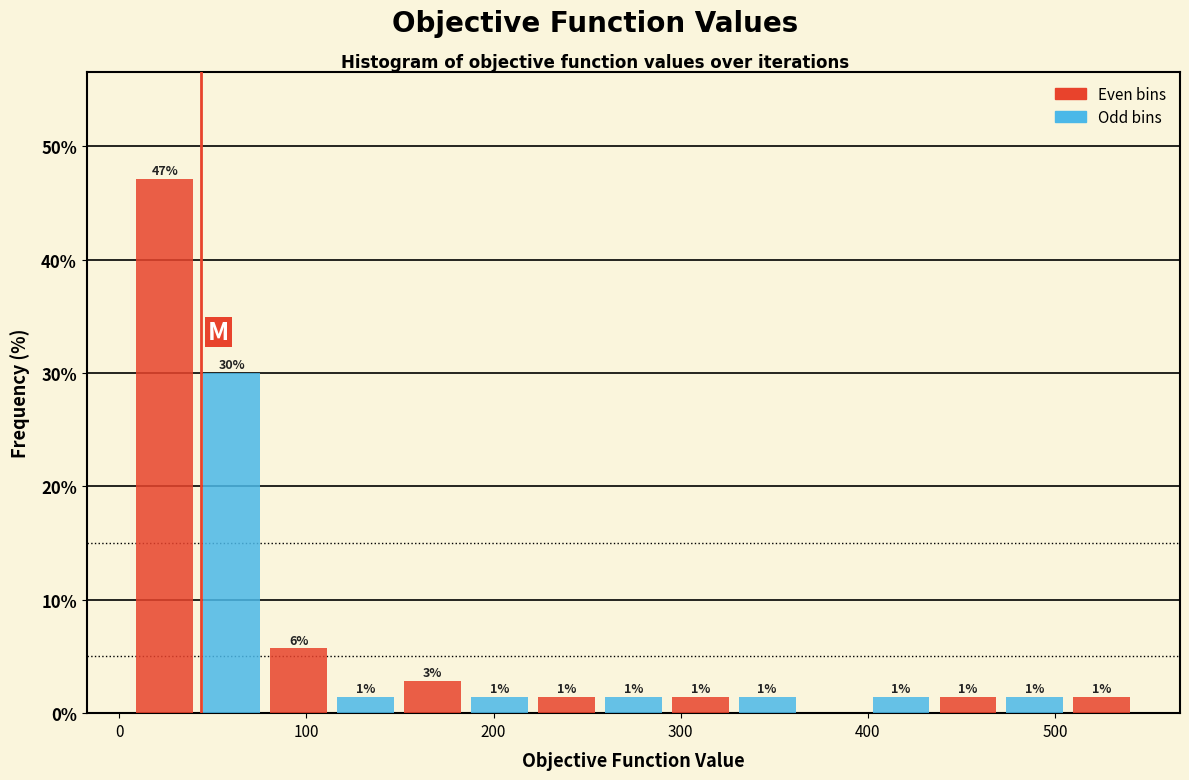

Around what value on the x-axis is the tallest bar? Give the approximate position of its centre, as read against the axis.

20